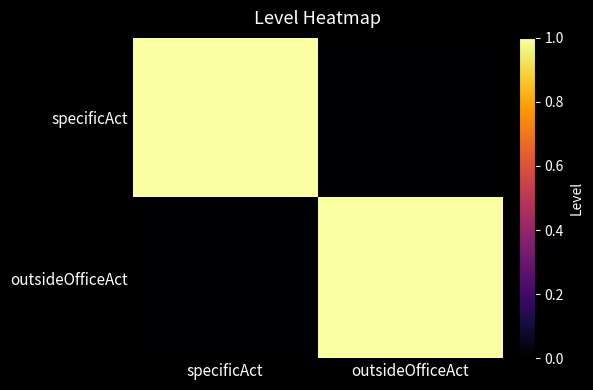

Which series changed the most between specificAct and outsideOfficeAct?

specificAct